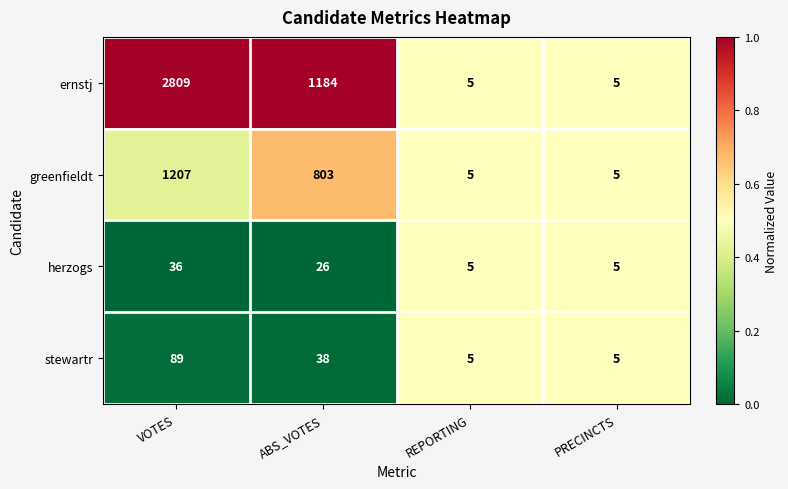

Which category has the highest value in the stewartr series?

VOTES